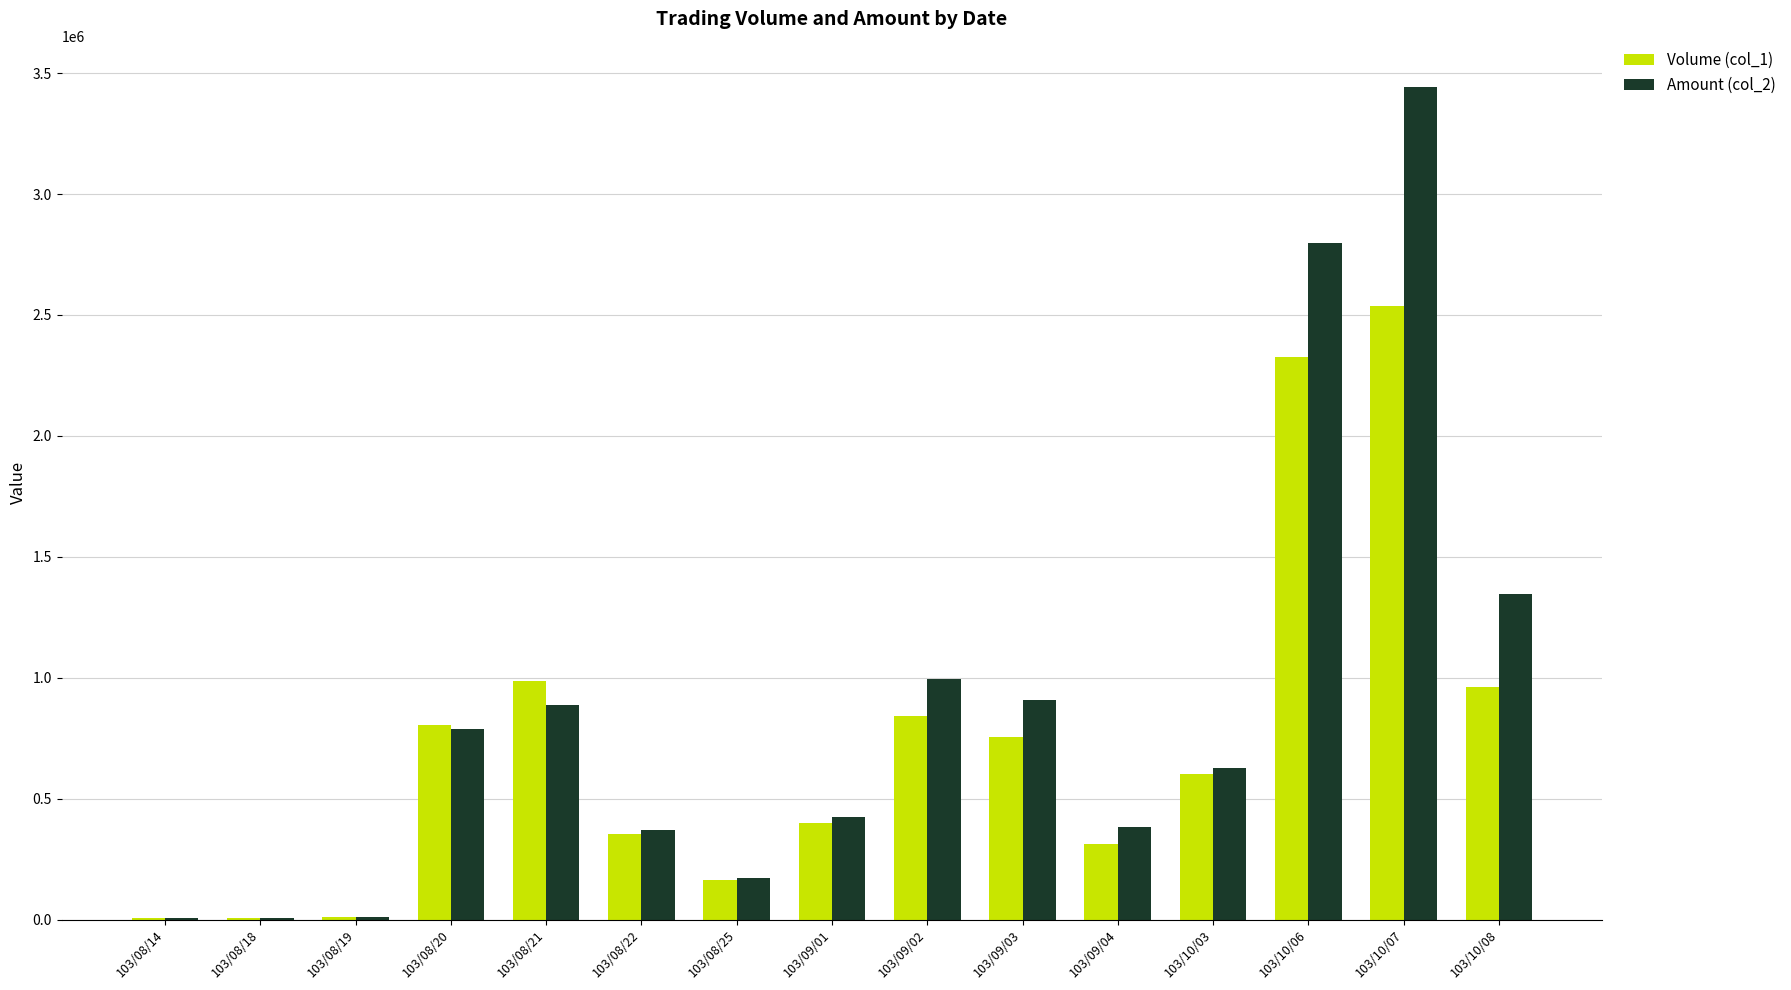

What is the maximum value shown in the chart?

3440720